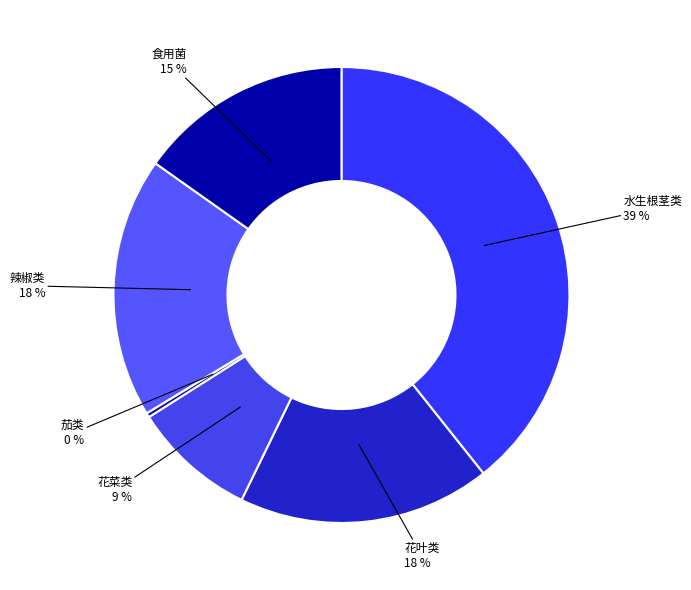

Is there any slice that represents more than half of the pie?

No